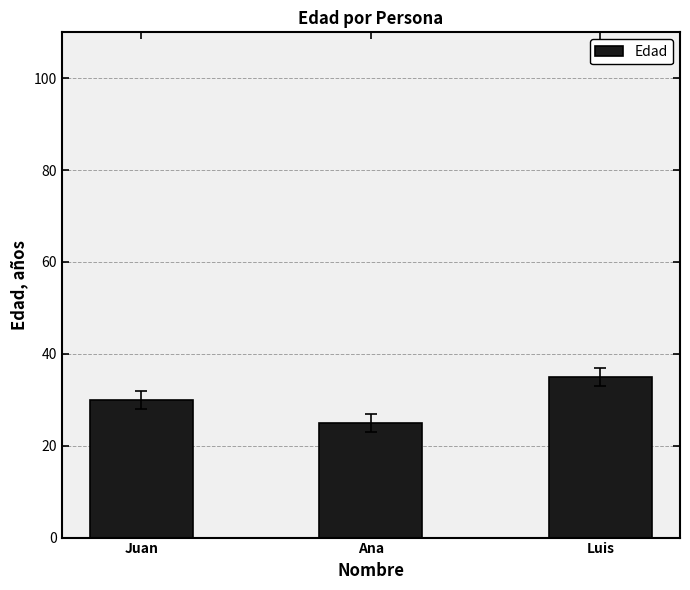

What is the average value?

30